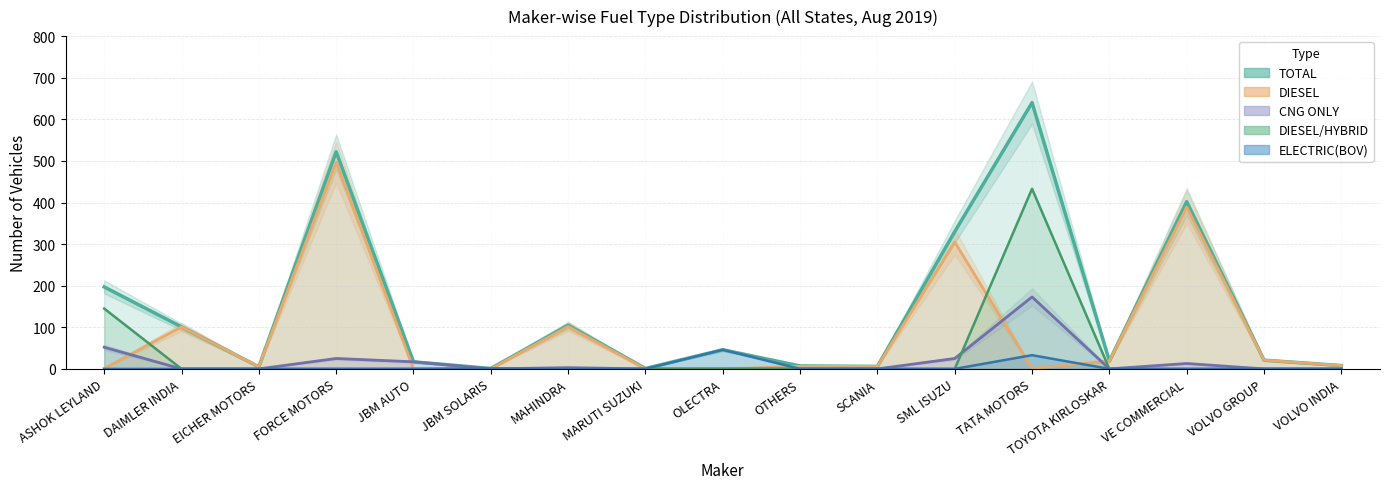

The DIESEL/HYBRID series shows -229 at DAIMLER INDIA. True or false?

False